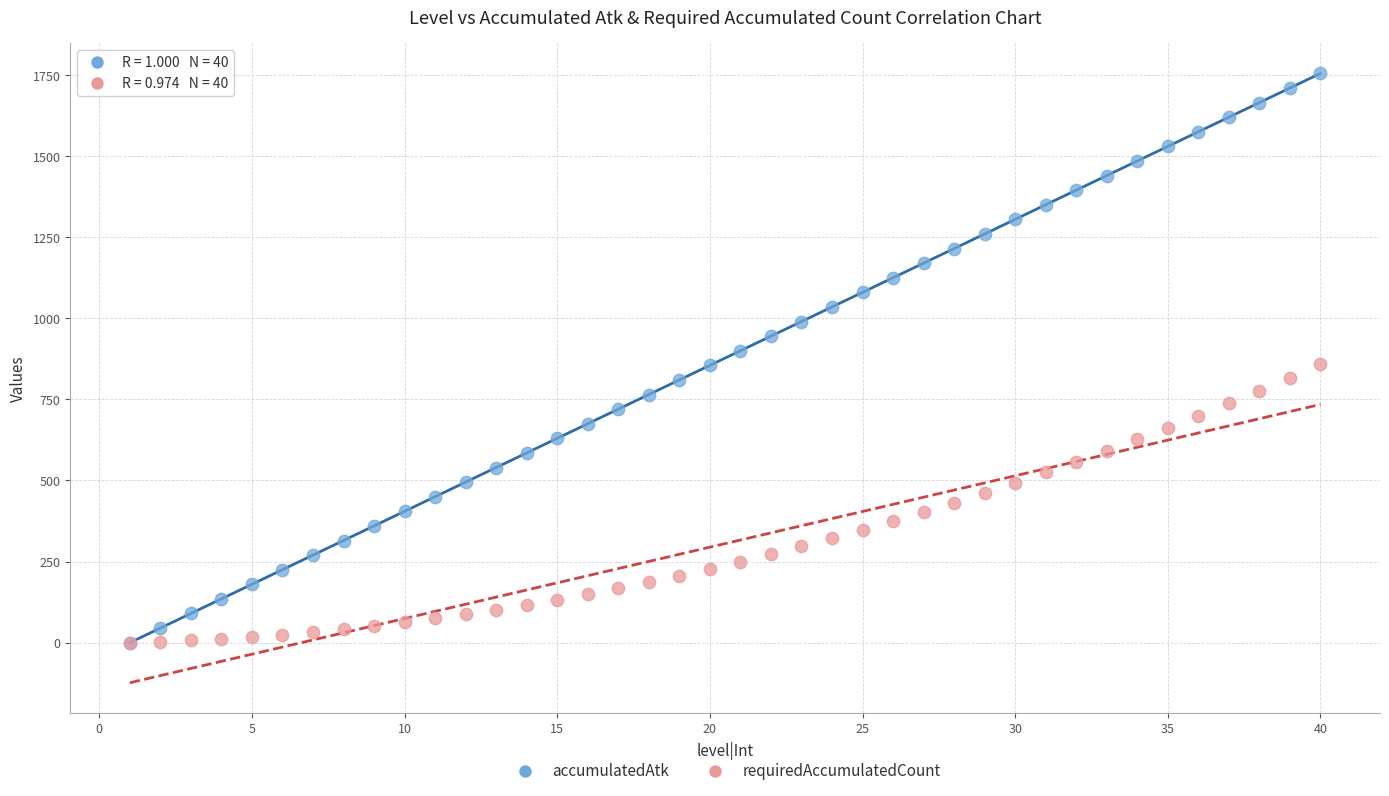

What are all the series names shown in the legend?

accumulatedAtk, requiredAccumulatedCount